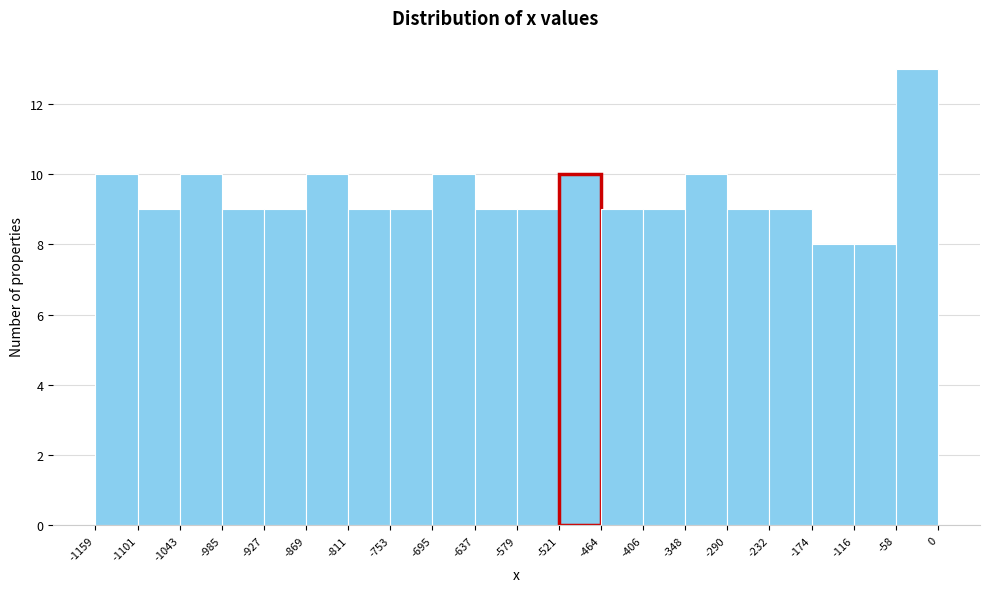

Reading left to right, list every bar in this chart as the range it spans on the x-axis followed by its height. The values are not printed on the chart, so give them approximately, as read against the axis.

-1159 to -1101: 10
-1101 to -1043: 9
-1043 to -985: 10
-985 to -927: 9
-927 to -869: 9
-869 to -811: 10
-811 to -753: 9
-753 to -695: 9
-695 to -637: 10
-637 to -579: 9
-579 to -521: 9
-521 to -464: 10
-464 to -406: 9
-406 to -348: 9
-348 to -290: 10
-290 to -232: 9
-232 to -174: 9
-174 to -116: 8
-116 to -58: 8
-58 to 0: 13